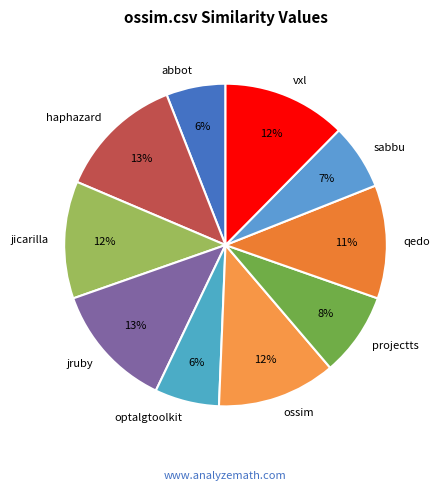

Count the number of slices in the pie.

10